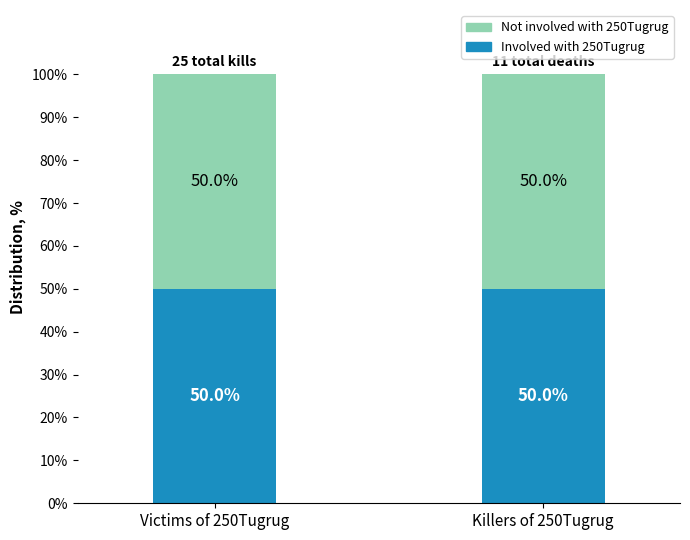

True or false: Kills by player has a value of 2 at TED-FS.

False